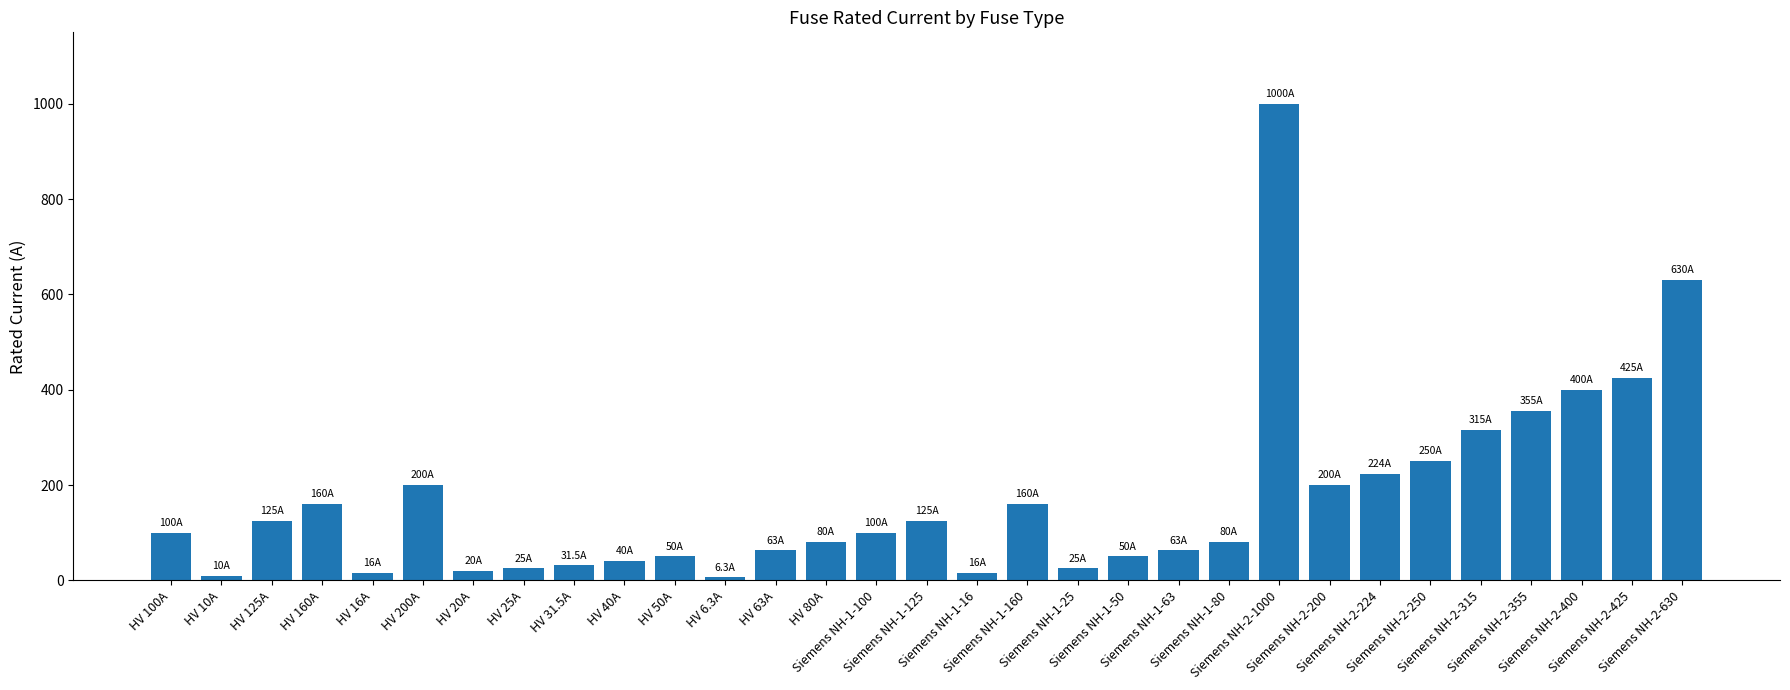

What is the average value?

172.4